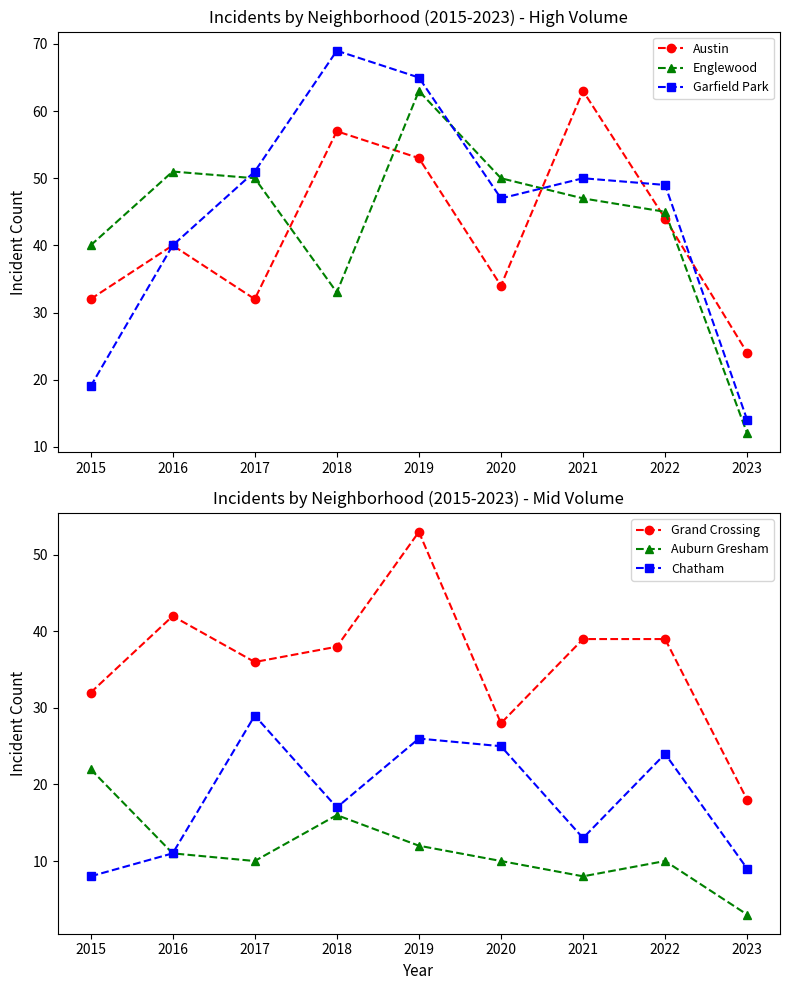

How many interior local valleys does the Garfield Park series have?

1